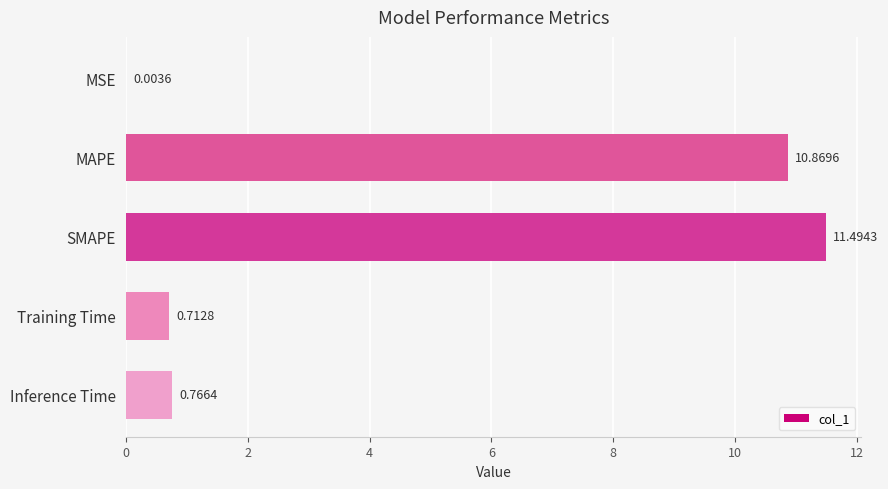

Are the bars horizontal?

Yes